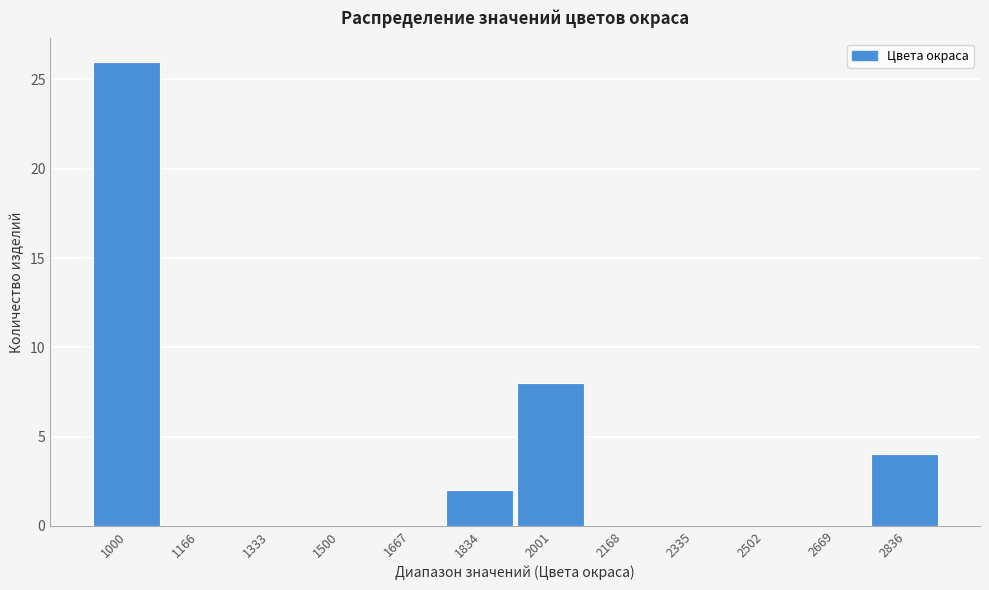

Reading right to left, what are all the values shown in this chart?

2836=4	2669=0	2502=0	2335=0	2168=0	2001=8	1834=2	1667=0	1500=0	1333=0	1166=0	1000=26